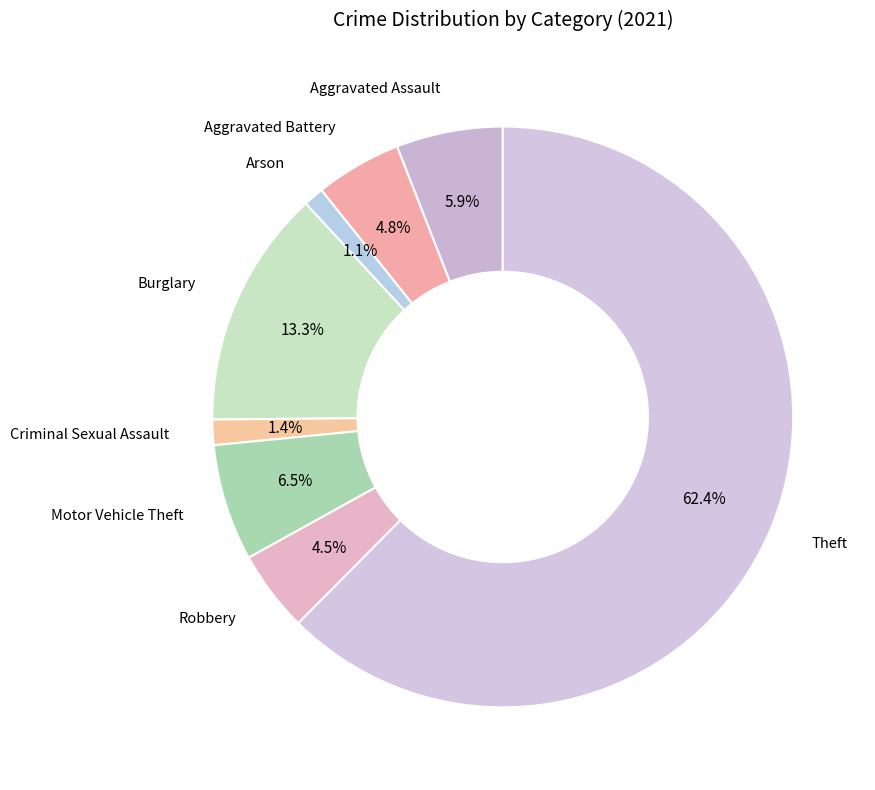

Which slice is the smallest?

Arson